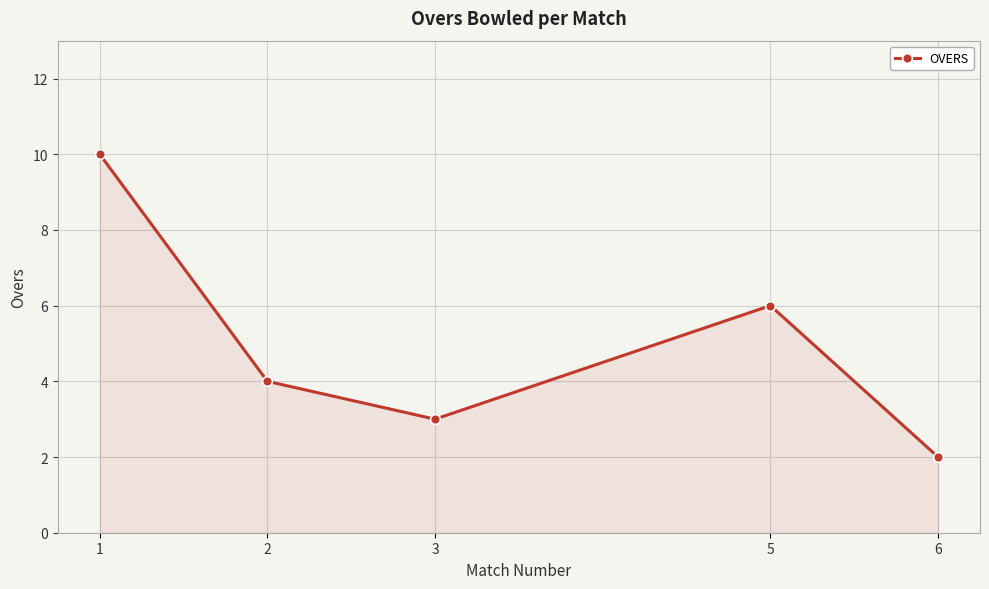

Which has a higher value, 1 or 3?

1